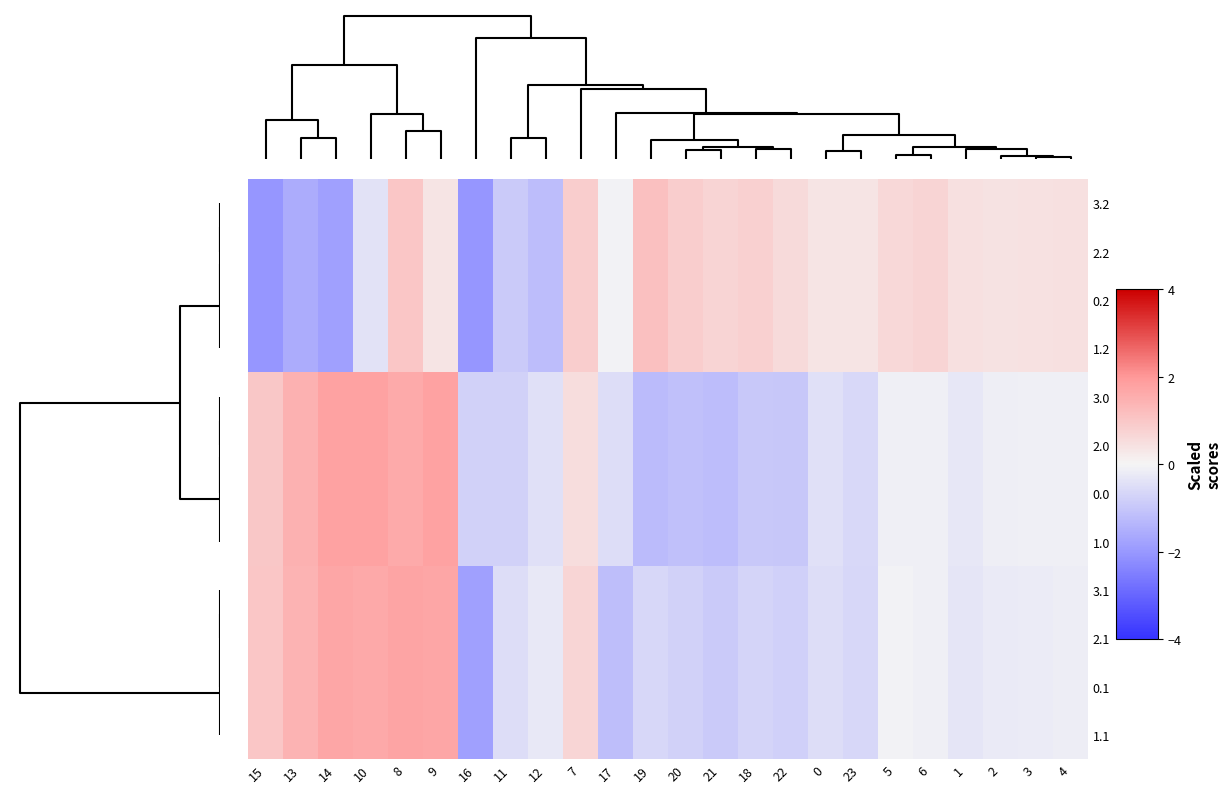

Reading left to right, list all the values displayed in this chart.

3.2: 15=-2.1	13=-1.6	14=-1.8	10=-0.4	8=1.0	9=0.4	16=-2.1	11=-0.9	12=-1.2	7=0.9	17=-0.0	19=1.1	20=0.9	21=0.7	18=0.8	22=0.6	0=0.4	23=0.4	5=0.6	6=0.7	1=0.5	2=0.4	3=0.4	4=0.4
2.2: 15=-2.1	13=-1.6	14=-1.8	10=-0.4	8=1.0	9=0.4	16=-2.1	11=-0.9	12=-1.2	7=0.9	17=-0.0	19=1.1	20=0.9	21=0.7	18=0.8	22=0.6	0=0.4	23=0.4	5=0.6	6=0.7	1=0.5	2=0.4	3=0.4	4=0.4
0.2: 15=-2.1	13=-1.6	14=-1.8	10=-0.4	8=1.0	9=0.4	16=-2.1	11=-0.9	12=-1.2	7=0.9	17=-0.0	19=1.1	20=0.9	21=0.7	18=0.8	22=0.6	0=0.4	23=0.4	5=0.6	6=0.7	1=0.5	2=0.4	3=0.4	4=0.4
1.2: 15=-2.1	13=-1.6	14=-1.8	10=-0.4	8=1.0	9=0.4	16=-2.1	11=-0.9	12=-1.2	7=0.9	17=-0.0	19=1.1	20=0.9	21=0.7	18=0.8	22=0.6	0=0.4	23=0.4	5=0.6	6=0.7	1=0.5	2=0.4	3=0.4	4=0.4
3.0: 15=1.0	13=1.5	14=1.8	10=1.8	8=1.6	9=1.8	16=-0.8	11=-0.8	12=-0.4	7=0.5	17=-0.5	19=-1.2	20=-1.2	21=-1.2	18=-1.0	22=-1.0	0=-0.5	23=-0.6	5=-0.1	6=-0.1	1=-0.3	2=-0.1	3=-0.1	4=-0.1
2.0: 15=1.0	13=1.5	14=1.8	10=1.8	8=1.6	9=1.8	16=-0.8	11=-0.8	12=-0.4	7=0.5	17=-0.5	19=-1.2	20=-1.2	21=-1.2	18=-1.0	22=-1.0	0=-0.5	23=-0.6	5=-0.1	6=-0.1	1=-0.3	2=-0.1	3=-0.1	4=-0.1
0.0: 15=1.0	13=1.5	14=1.8	10=1.8	8=1.6	9=1.8	16=-0.8	11=-0.8	12=-0.4	7=0.5	17=-0.5	19=-1.2	20=-1.2	21=-1.2	18=-1.0	22=-1.0	0=-0.5	23=-0.6	5=-0.1	6=-0.1	1=-0.3	2=-0.1	3=-0.1	4=-0.1
1.0: 15=1.0	13=1.5	14=1.8	10=1.8	8=1.6	9=1.8	16=-0.8	11=-0.8	12=-0.4	7=0.5	17=-0.5	19=-1.2	20=-1.2	21=-1.2	18=-1.0	22=-1.0	0=-0.5	23=-0.6	5=-0.1	6=-0.1	1=-0.3	2=-0.1	3=-0.1	4=-0.1
3.1: 15=1.0	13=1.4	14=1.7	10=1.6	8=1.7	9=1.7	16=-1.8	11=-0.5	12=-0.3	7=0.7	17=-1.2	19=-0.7	20=-0.8	21=-0.9	18=-0.7	22=-0.8	0=-0.5	23=-0.6	5=-0.1	6=-0.1	1=-0.3	2=-0.2	3=-0.2	4=-0.2
2.1: 15=1.0	13=1.4	14=1.7	10=1.6	8=1.7	9=1.7	16=-1.8	11=-0.5	12=-0.3	7=0.7	17=-1.2	19=-0.7	20=-0.8	21=-0.9	18=-0.7	22=-0.8	0=-0.5	23=-0.6	5=-0.1	6=-0.1	1=-0.3	2=-0.2	3=-0.2	4=-0.2
0.1: 15=1.0	13=1.4	14=1.7	10=1.6	8=1.7	9=1.7	16=-1.8	11=-0.5	12=-0.3	7=0.7	17=-1.2	19=-0.7	20=-0.8	21=-0.9	18=-0.7	22=-0.8	0=-0.5	23=-0.6	5=-0.1	6=-0.1	1=-0.3	2=-0.2	3=-0.2	4=-0.2
1.1: 15=1.0	13=1.4	14=1.7	10=1.6	8=1.7	9=1.7	16=-1.8	11=-0.5	12=-0.3	7=0.7	17=-1.2	19=-0.7	20=-0.8	21=-0.9	18=-0.7	22=-0.8	0=-0.5	23=-0.6	5=-0.1	6=-0.1	1=-0.3	2=-0.2	3=-0.2	4=-0.2